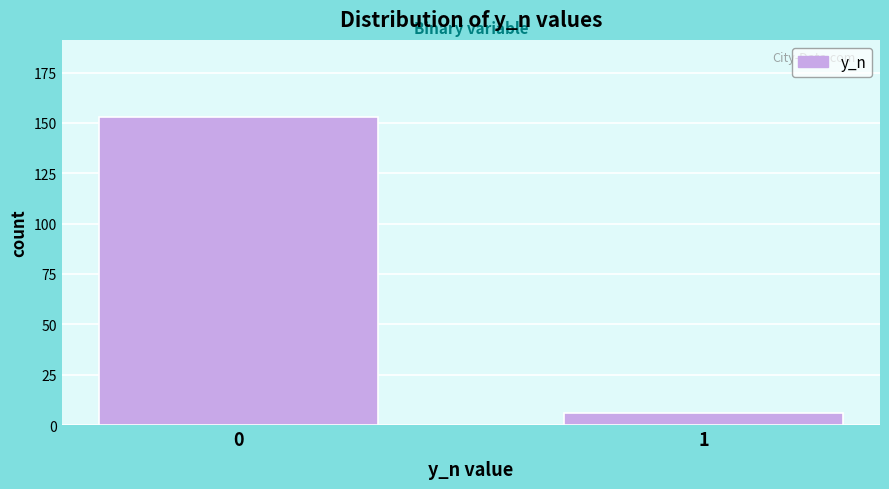

Reading left to right, what are all the values shown in this chart?

153	6